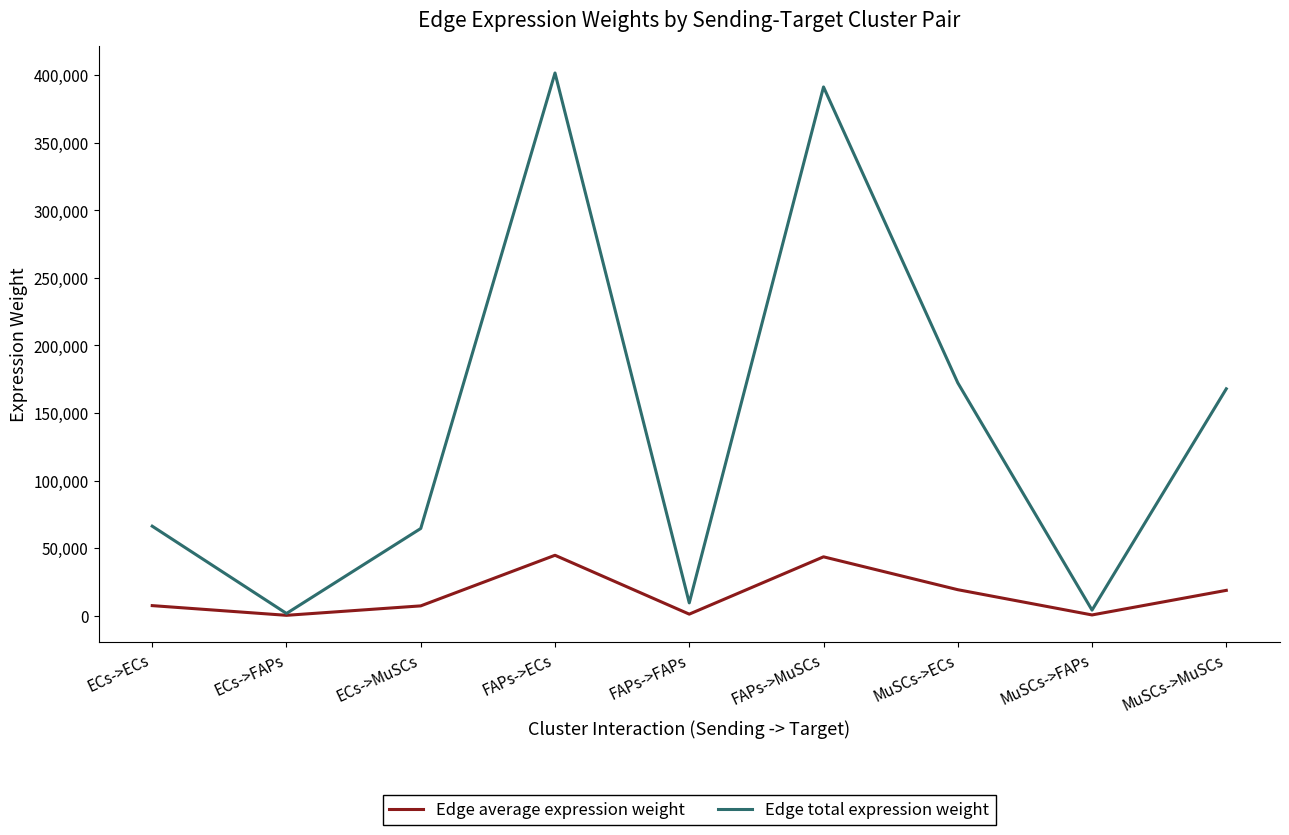

Is the value of Edge total expression weight at FAPs->FAPs greater than the value of Edge average expression weight at FAPs->MuSCs?

No